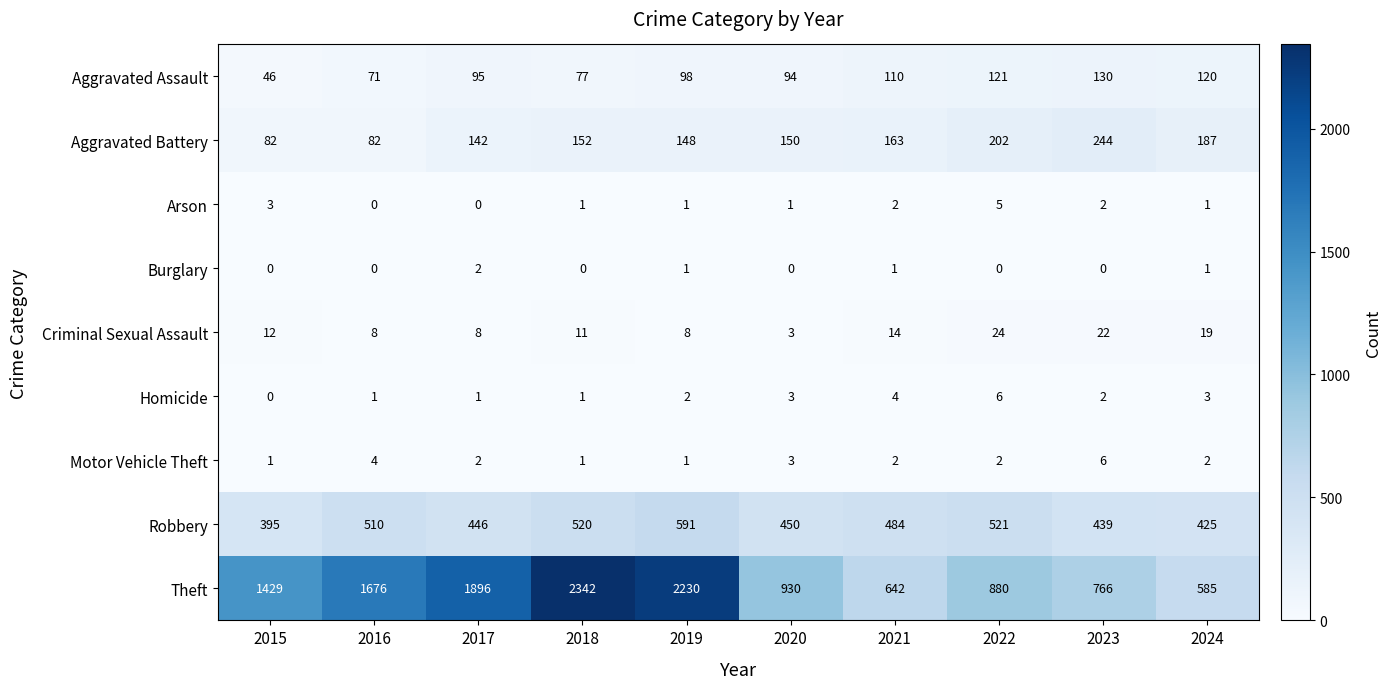

At which category is the sum across all series the highest?

2018